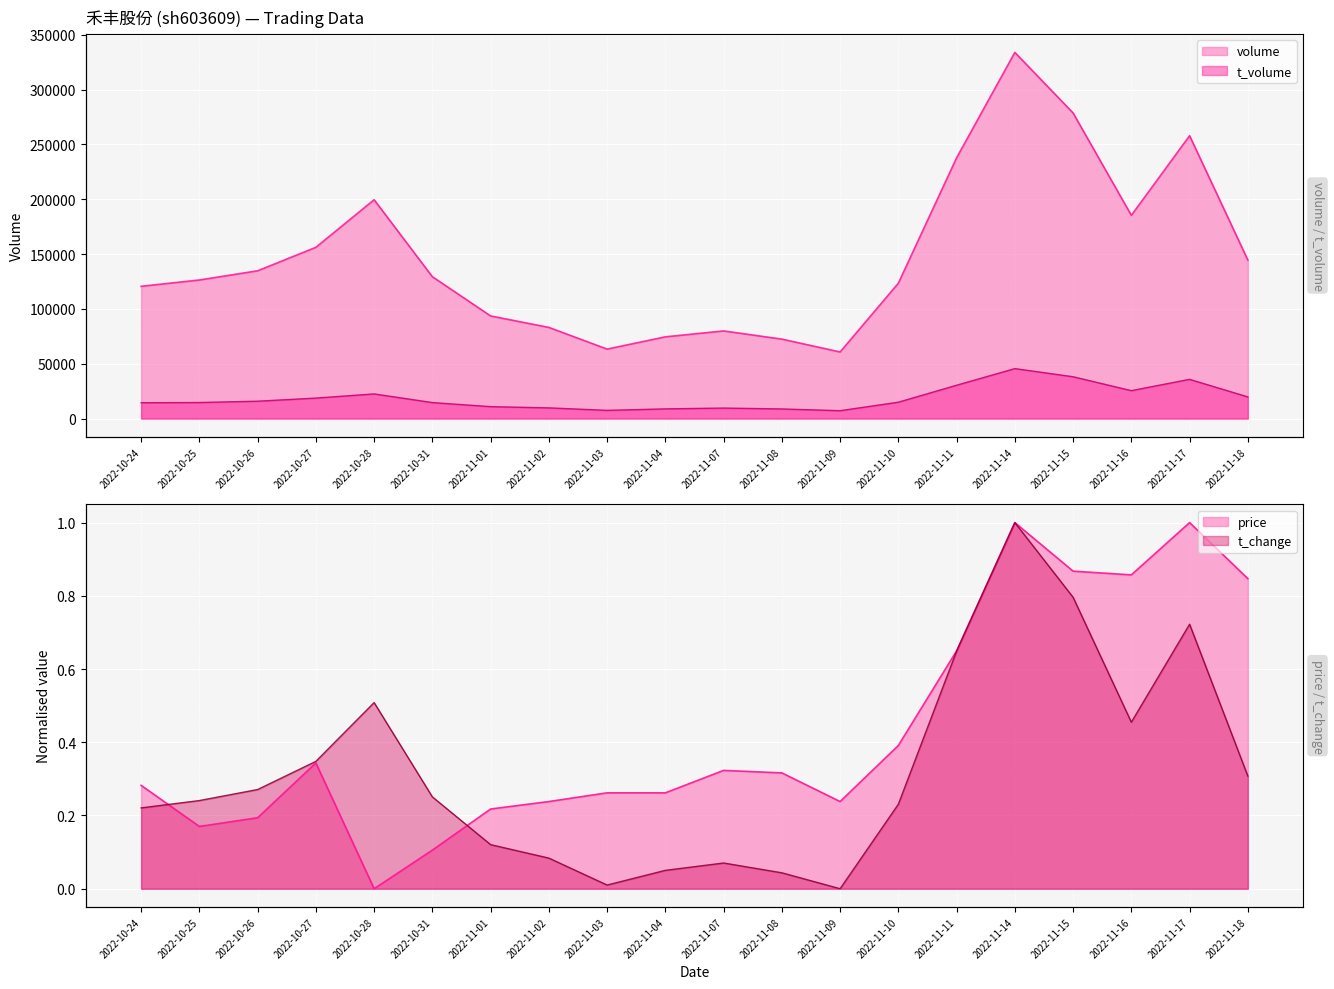

What is the label of the 2nd point from the right?

2022-11-17